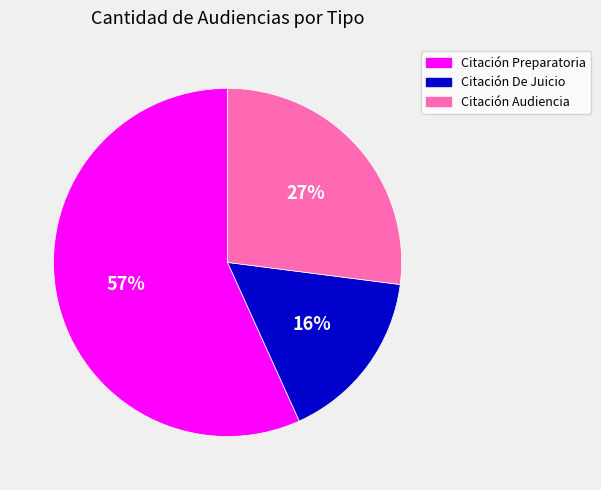

To the nearest percent, what is the difference between the largest and smallest slice percentages?

41%